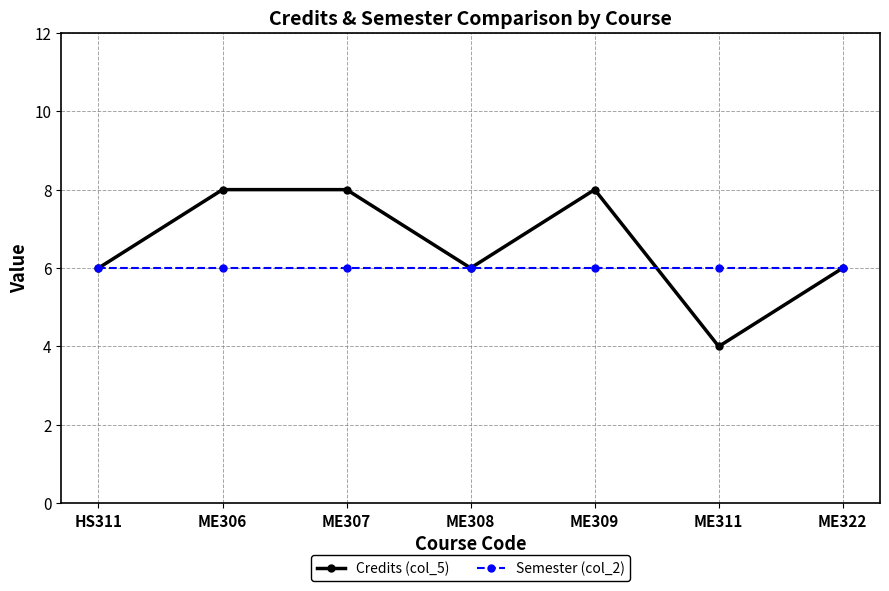

Reading left to right, extract all data points from this chart.

Credits (col_5): HS311=6	ME306=8	ME307=8	ME308=6	ME309=8	ME311=4	ME322=6
Semester (col_2): HS311=6	ME306=6	ME307=6	ME308=6	ME309=6	ME311=6	ME322=6